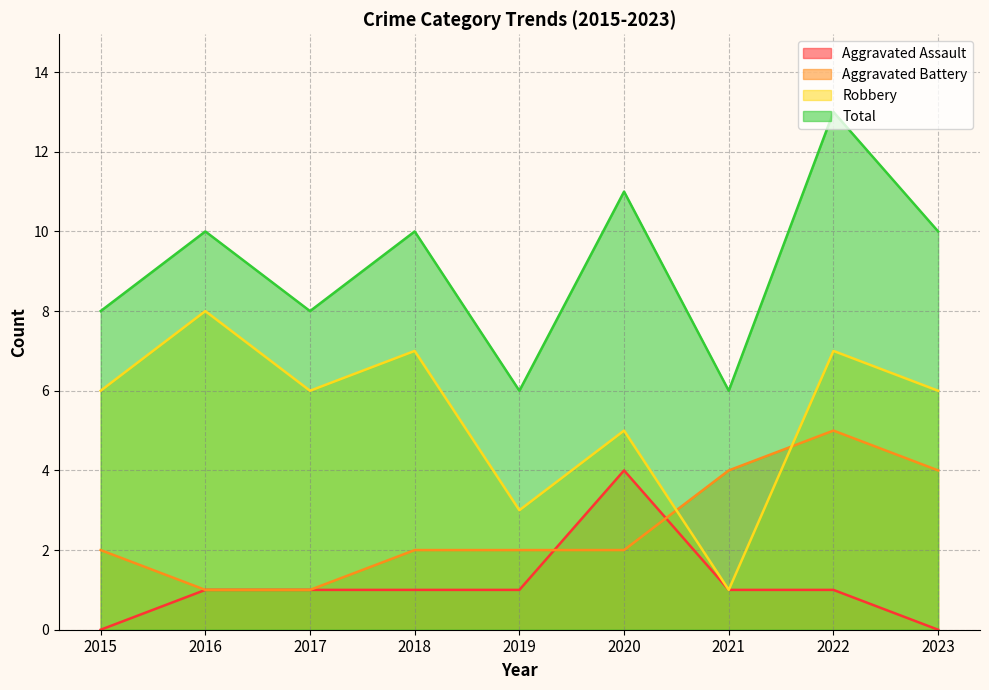

List the series in order of their peak value, lowest first.

Aggravated Assault, Aggravated Battery, Robbery, Total